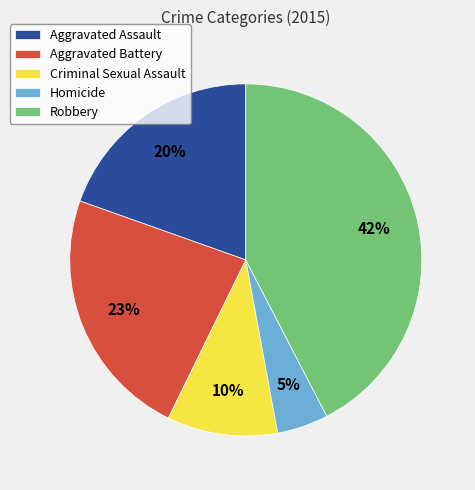

Do Robbery and Criminal Sexual Assault together represent more than half of the pie?

Yes